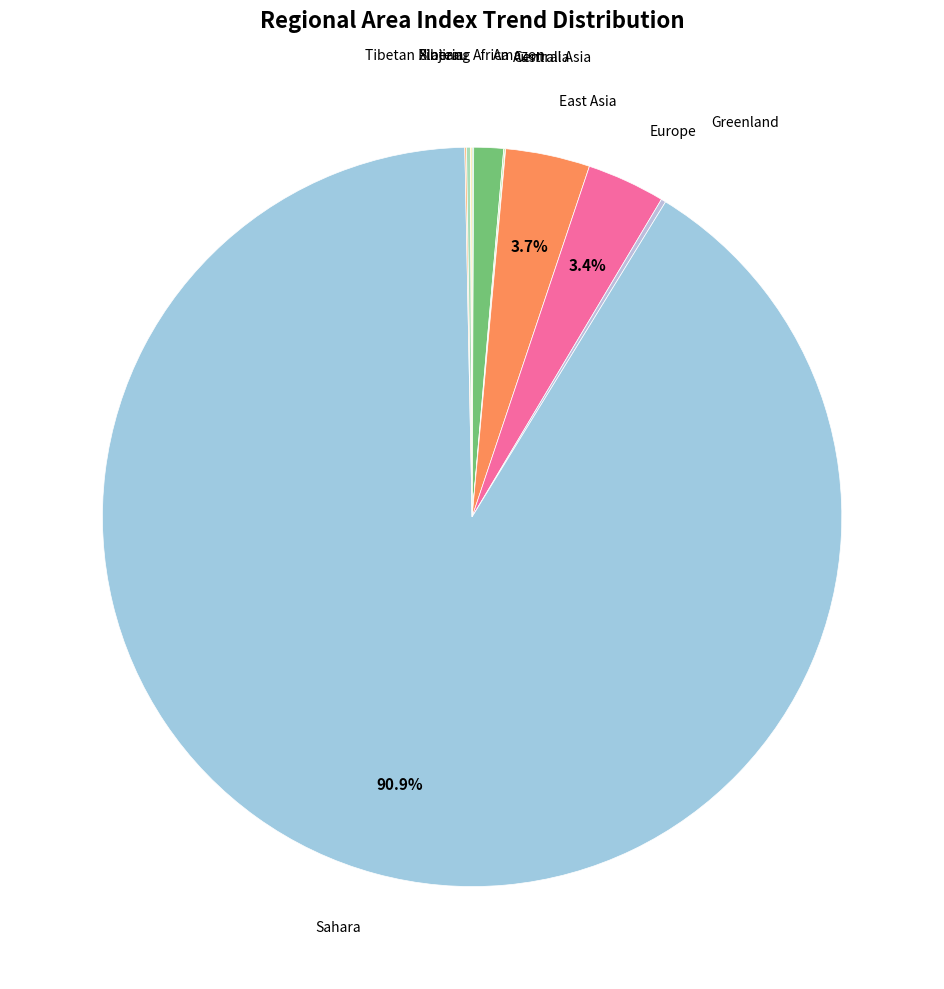

Is there any slice that represents more than half of the pie?

Yes